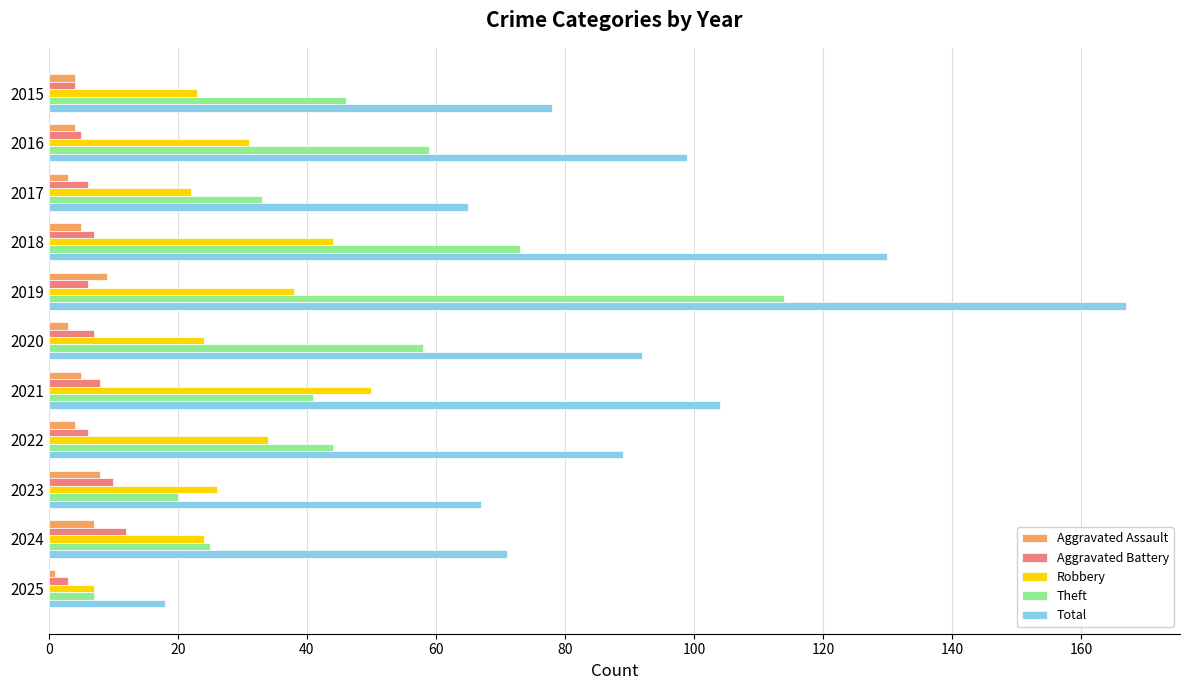

Is it true that Robbery equals 31 at 2016?

True